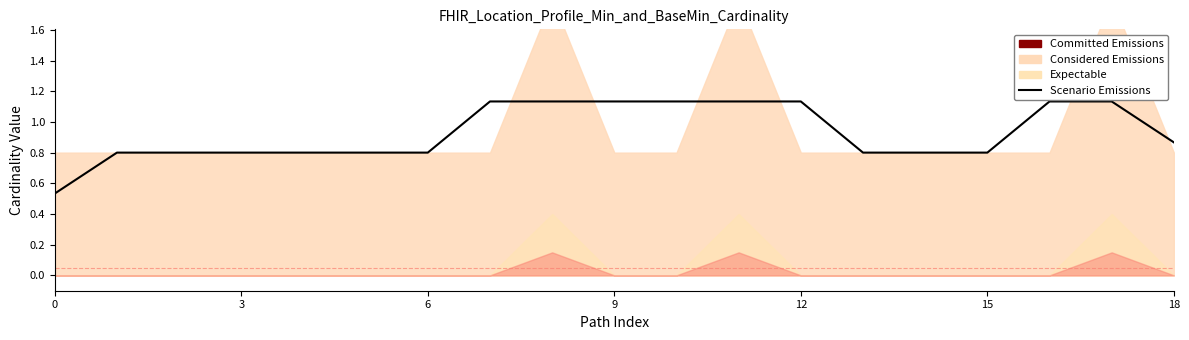

What is the difference between the maximum and minimum values?

0.6